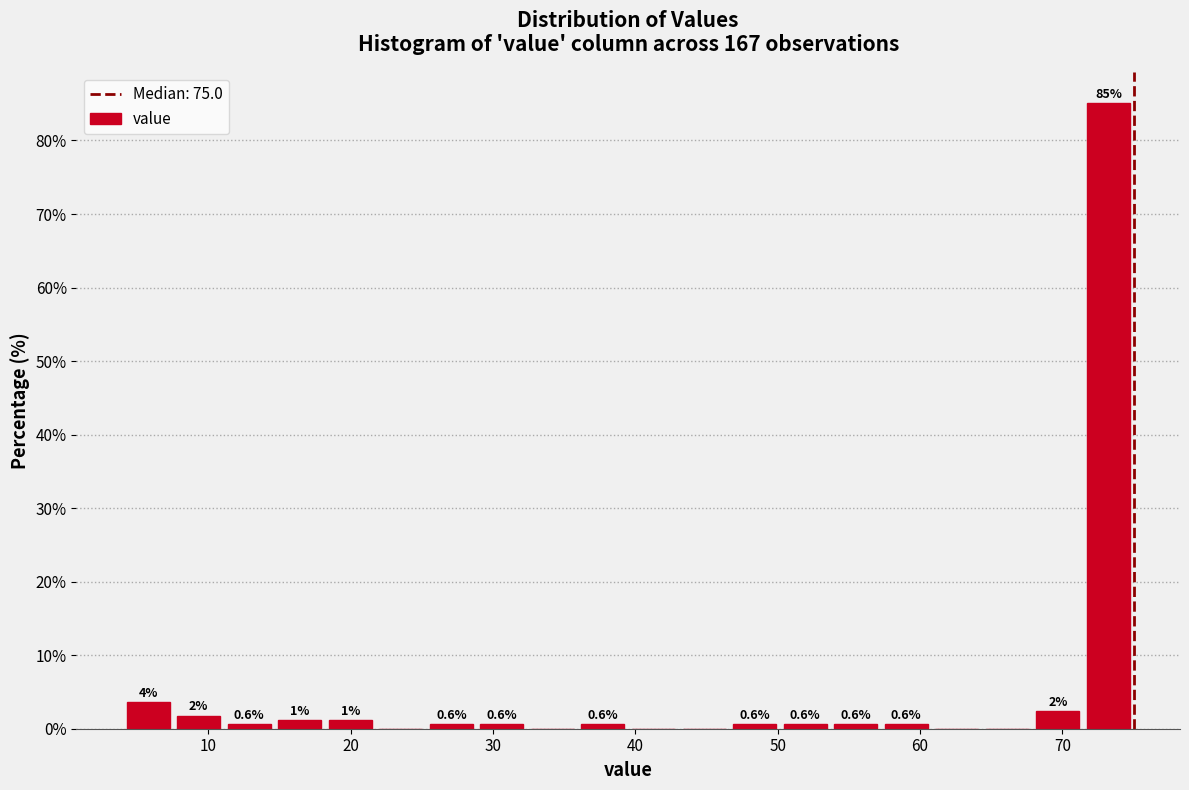

Read against the x-axis, roughly where is the centre of the tallest bar?

73